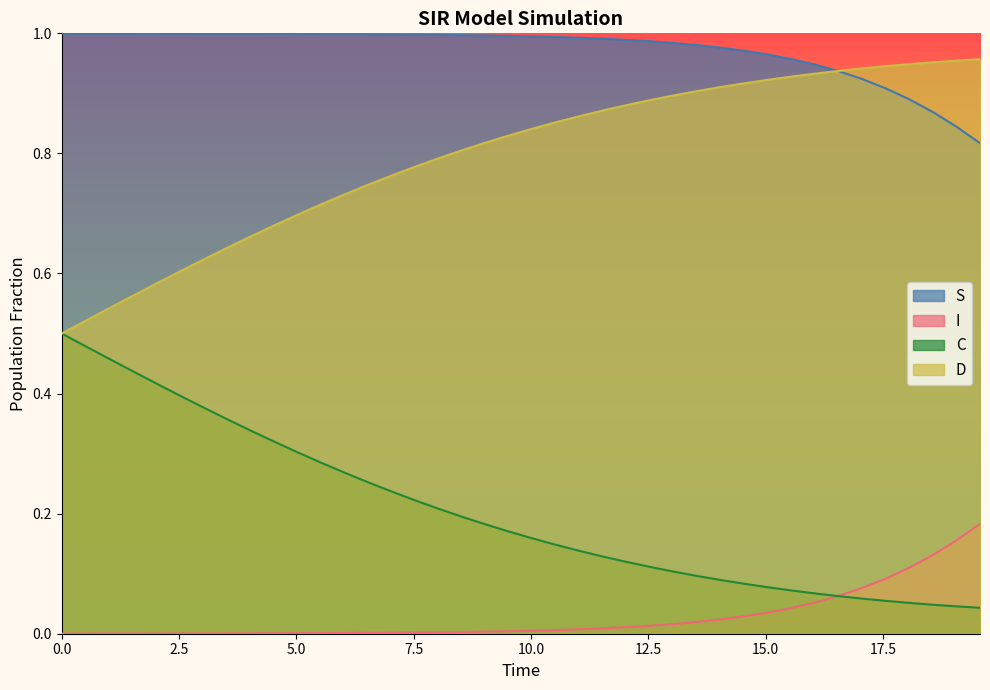

True or false: S and C intersect in this chart.

False